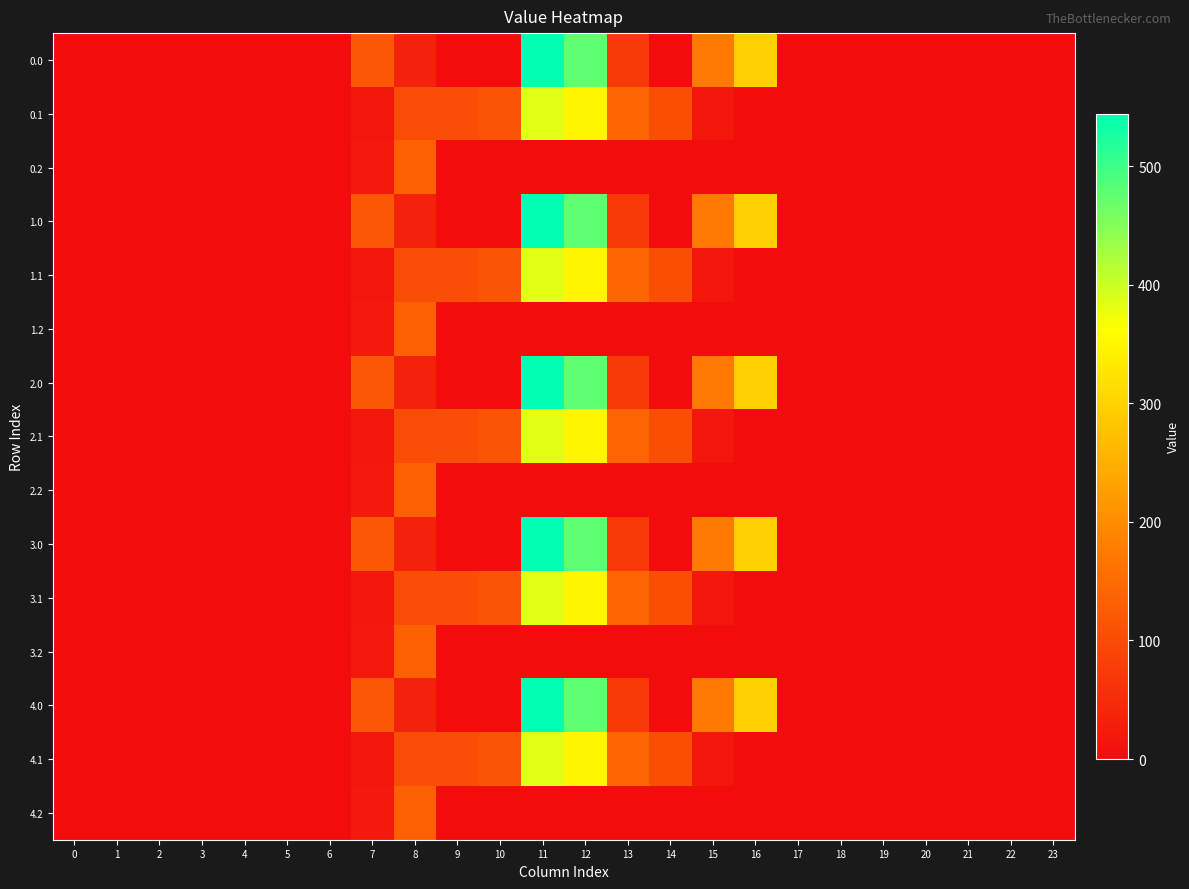

Reading left to right, transcribe all the data shown in this chart.

0.0: 0=0.0	1=0.0	2=0.0	3=0.0	4=0.0	5=0.0	6=0.0	7=120.6	8=35.0	9=0.0	10=0.0	11=544.3	12=477.2	13=70.2	14=0.3	15=172.8	16=294.5	17=0.0	18=0.0	19=0.0	20=0.0	21=0.0	22=0.0	23=0.0
0.1: 0=0.0	1=0.0	2=0.0	3=0.0	4=0.0	5=0.0	6=0.0	7=17.7	8=102.3	9=104.8	10=114.0	11=384.7	12=350.8	13=141.2	14=105.5	15=17.3	16=0.0	17=0.0	18=0.0	19=0.0	20=0.0	21=0.0	22=0.0	23=0.0
0.2: 0=0.0	1=0.0	2=0.0	3=0.0	4=0.0	5=0.0	6=0.0	7=22.3	8=134.2	9=0.0	10=0.0	11=0.0	12=0.0	13=0.0	14=0.0	15=0.0	16=0.0	17=0.0	18=0.0	19=0.0	20=0.0	21=0.0	22=0.0	23=0.0
1.0: 0=0.0	1=0.0	2=0.0	3=0.0	4=0.0	5=0.0	6=0.0	7=120.6	8=35.0	9=0.0	10=0.0	11=544.3	12=477.2	13=70.2	14=0.3	15=172.8	16=294.5	17=0.0	18=0.0	19=0.0	20=0.0	21=0.0	22=0.0	23=0.0
1.1: 0=0.0	1=0.0	2=0.0	3=0.0	4=0.0	5=0.0	6=0.0	7=17.7	8=102.3	9=104.8	10=114.0	11=384.7	12=350.8	13=141.2	14=105.5	15=17.3	16=0.0	17=0.0	18=0.0	19=0.0	20=0.0	21=0.0	22=0.0	23=0.0
1.2: 0=0.0	1=0.0	2=0.0	3=0.0	4=0.0	5=0.0	6=0.0	7=22.3	8=134.2	9=0.0	10=0.0	11=0.0	12=0.0	13=0.0	14=0.0	15=0.0	16=0.0	17=0.0	18=0.0	19=0.0	20=0.0	21=0.0	22=0.0	23=0.0
2.0: 0=0.0	1=0.0	2=0.0	3=0.0	4=0.0	5=0.0	6=0.0	7=120.6	8=35.0	9=0.0	10=0.0	11=544.3	12=477.2	13=70.2	14=0.3	15=172.8	16=294.5	17=0.0	18=0.0	19=0.0	20=0.0	21=0.0	22=0.0	23=0.0
2.1: 0=0.0	1=0.0	2=0.0	3=0.0	4=0.0	5=0.0	6=0.0	7=17.7	8=102.3	9=104.8	10=114.0	11=384.7	12=350.8	13=141.2	14=105.5	15=17.3	16=0.0	17=0.0	18=0.0	19=0.0	20=0.0	21=0.0	22=0.0	23=0.0
2.2: 0=0.0	1=0.0	2=0.0	3=0.0	4=0.0	5=0.0	6=0.0	7=22.3	8=134.2	9=0.0	10=0.0	11=0.0	12=0.0	13=0.0	14=0.0	15=0.0	16=0.0	17=0.0	18=0.0	19=0.0	20=0.0	21=0.0	22=0.0	23=0.0
3.0: 0=0.0	1=0.0	2=0.0	3=0.0	4=0.0	5=0.0	6=0.0	7=120.6	8=35.0	9=0.0	10=0.0	11=544.3	12=477.2	13=70.2	14=0.3	15=172.8	16=294.5	17=0.0	18=0.0	19=0.0	20=0.0	21=0.0	22=0.0	23=0.0
3.1: 0=0.0	1=0.0	2=0.0	3=0.0	4=0.0	5=0.0	6=0.0	7=17.7	8=102.3	9=104.8	10=114.0	11=384.7	12=350.8	13=141.2	14=105.5	15=17.3	16=0.0	17=0.0	18=0.0	19=0.0	20=0.0	21=0.0	22=0.0	23=0.0
3.2: 0=0.0	1=0.0	2=0.0	3=0.0	4=0.0	5=0.0	6=0.0	7=22.3	8=134.2	9=0.0	10=0.0	11=0.0	12=0.0	13=0.0	14=0.0	15=0.0	16=0.0	17=0.0	18=0.0	19=0.0	20=0.0	21=0.0	22=0.0	23=0.0
4.0: 0=0.0	1=0.0	2=0.0	3=0.0	4=0.0	5=0.0	6=0.0	7=120.6	8=35.0	9=0.0	10=0.0	11=544.3	12=477.2	13=70.2	14=0.3	15=172.8	16=294.5	17=0.0	18=0.0	19=0.0	20=0.0	21=0.0	22=0.0	23=0.0
4.1: 0=0.0	1=0.0	2=0.0	3=0.0	4=0.0	5=0.0	6=0.0	7=17.7	8=102.3	9=104.8	10=114.0	11=384.7	12=350.8	13=141.2	14=105.5	15=17.3	16=0.0	17=0.0	18=0.0	19=0.0	20=0.0	21=0.0	22=0.0	23=0.0
4.2: 0=0.0	1=0.0	2=0.0	3=0.0	4=0.0	5=0.0	6=0.0	7=22.3	8=134.2	9=0.0	10=0.0	11=0.0	12=0.0	13=0.0	14=0.0	15=0.0	16=0.0	17=0.0	18=0.0	19=0.0	20=0.0	21=0.0	22=0.0	23=0.0